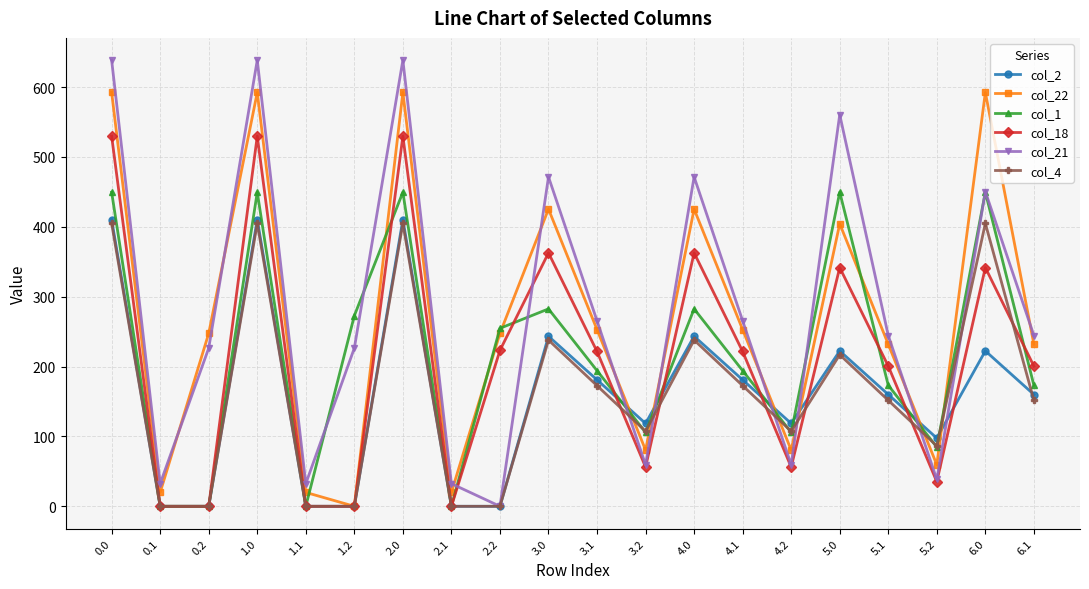

What is the total value across all series at 6.1?

1161.4